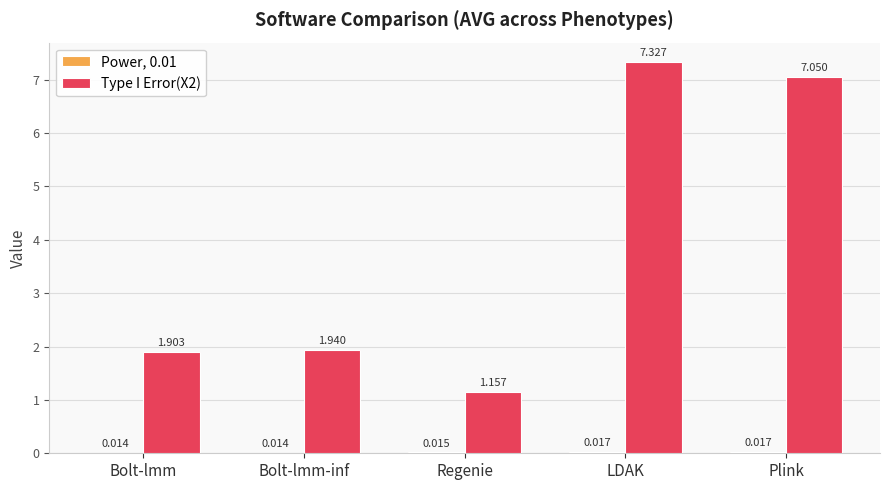

At which category is the sum across all series the highest?

LDAK